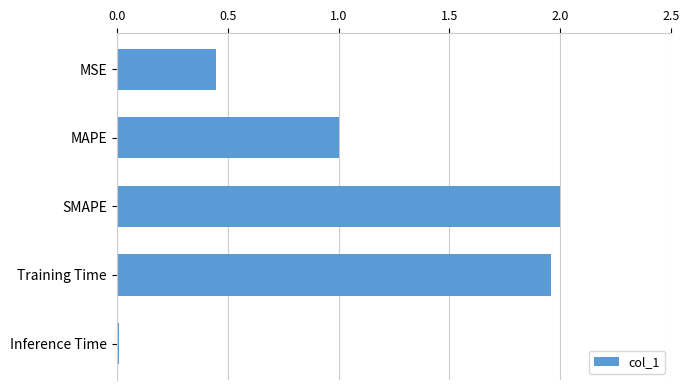

Does the chart contain stacked bars?

No